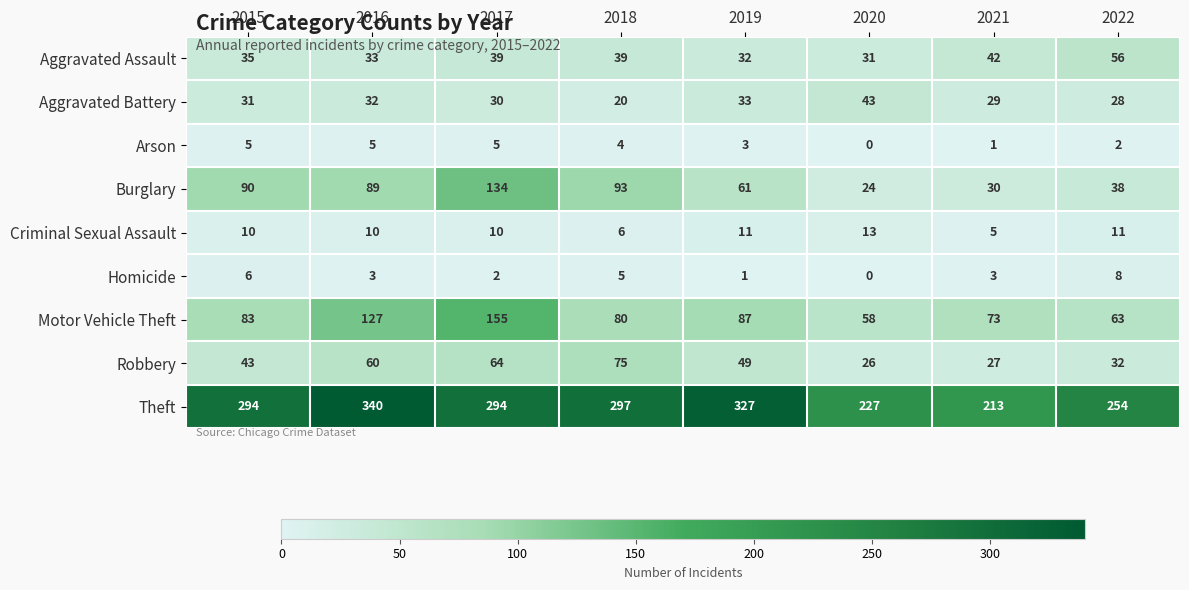

Which series has the widest spread of values?

Theft